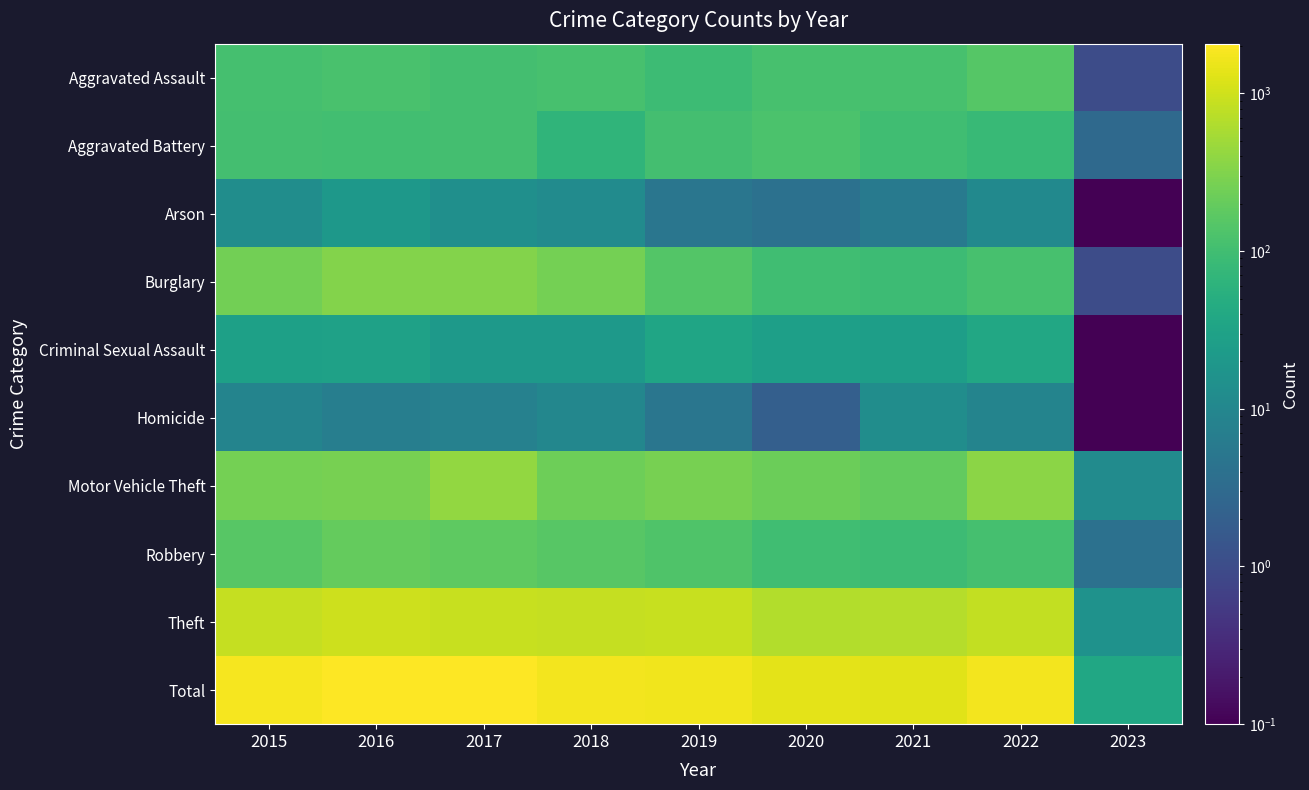

List the series in order of their peak value, highest first.

Total, Theft, Motor Vehicle Theft, Burglary, Robbery, Aggravated Assault, Aggravated Battery, Criminal Sexual Assault, Arson, Homicide